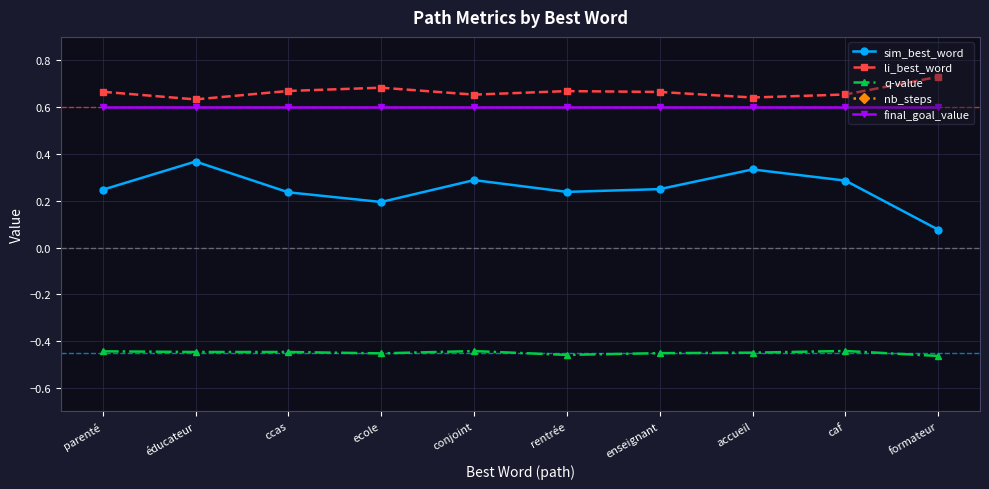

Reading right to left, list all the values displayed in this chart.

sim_best_word: 0.1	0.3	0.3	0.2	0.2	0.3	0.2	0.2	0.4	0.2
li_best_word: 0.7	0.7	0.6	0.7	0.7	0.7	0.7	0.7	0.6	0.7
q-value: -0.5	-0.4	-0.4	-0.5	-0.5	-0.4	-0.5	-0.4	-0.4	-0.4
nb_steps: 8.0	8.0	8.0	8.0	8.0	8.0	8.0	8.0	8.0	8.0
final_goal_value: 0.6	0.6	0.6	0.6	0.6	0.6	0.6	0.6	0.6	0.6